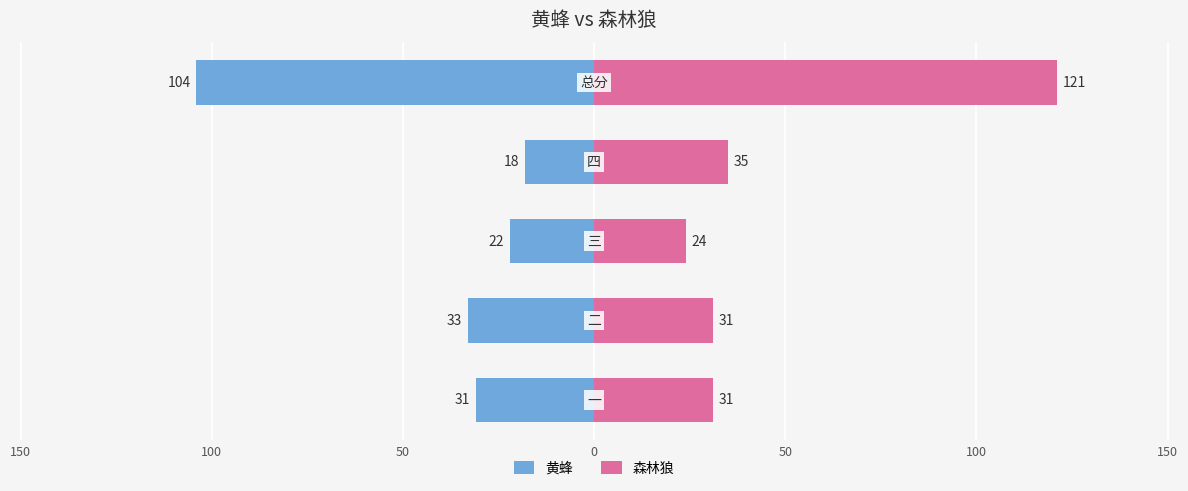

What are all the series names shown in the legend?

黄蜂, 森林狼